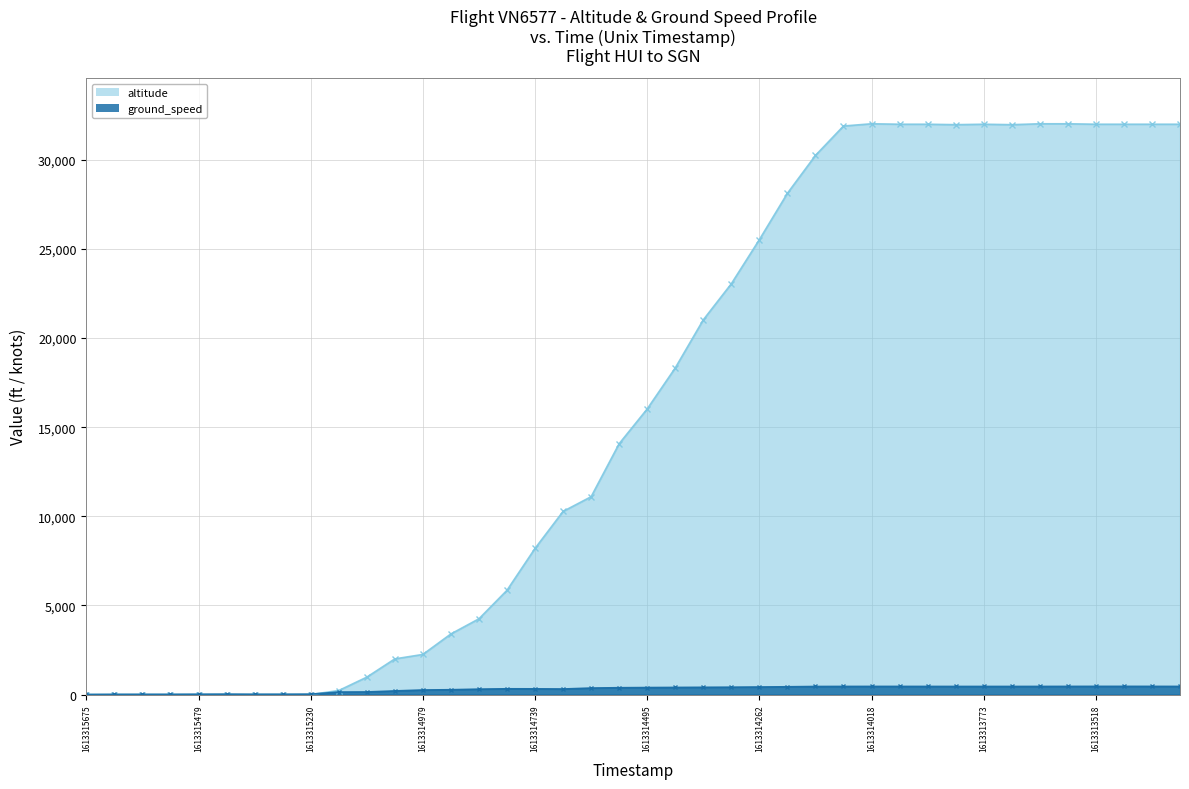

Where is the first local minimum for ground_speed?

1613315353